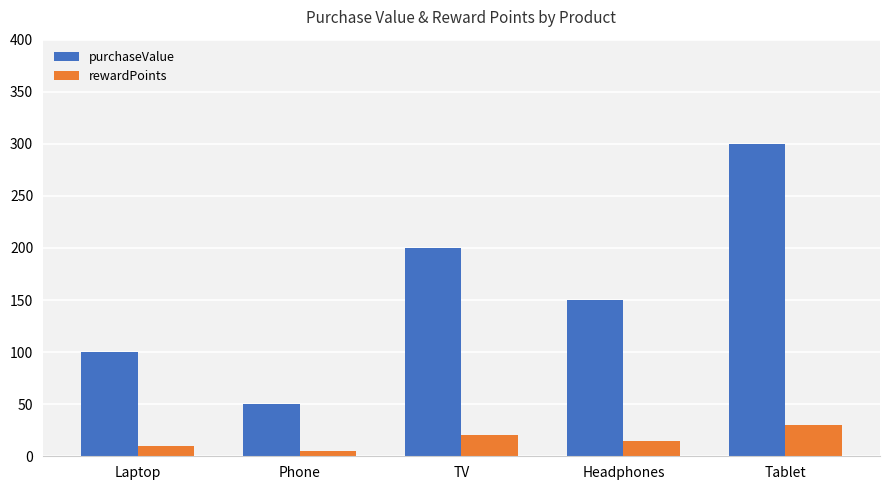

What is the total value across all series at TV?

220